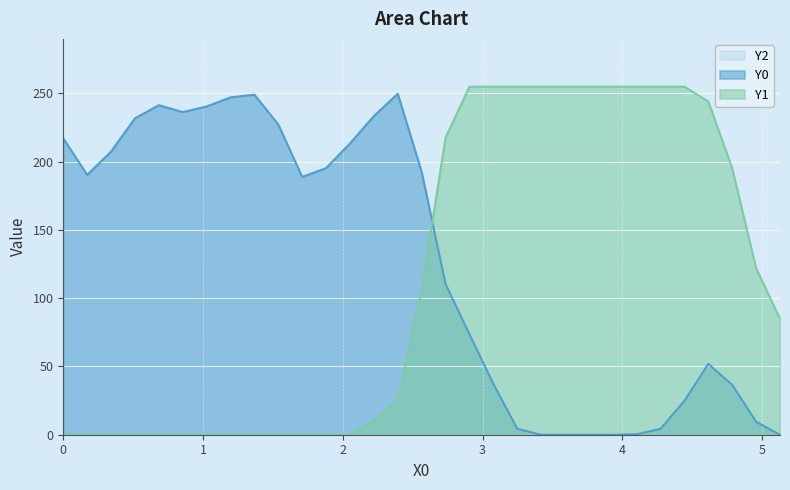

Which series ends up on top after the final intersection of Y0 and Y1?

Y1